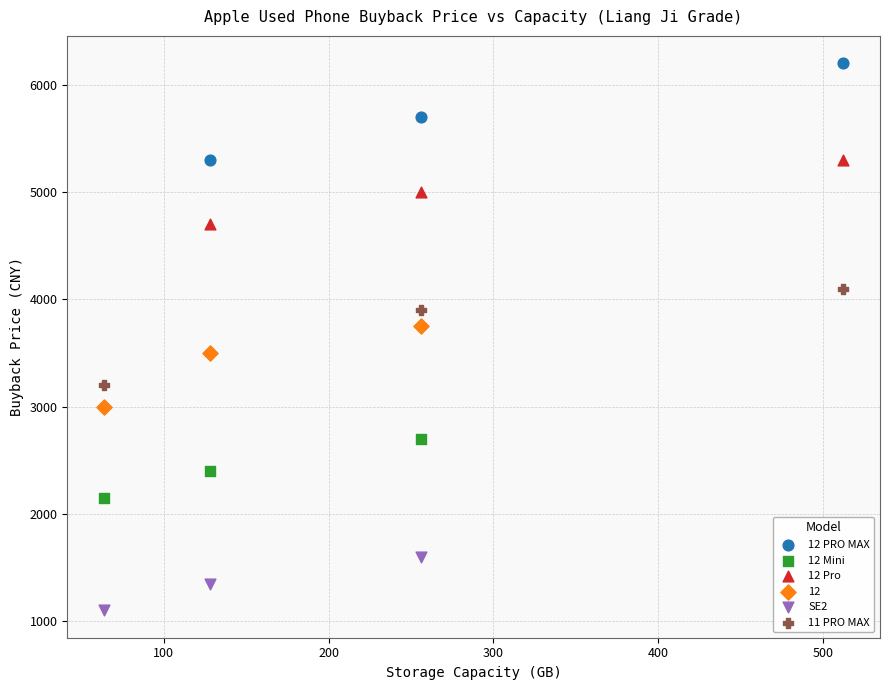

Which series reaches the minimum Y coordinate?

SE2